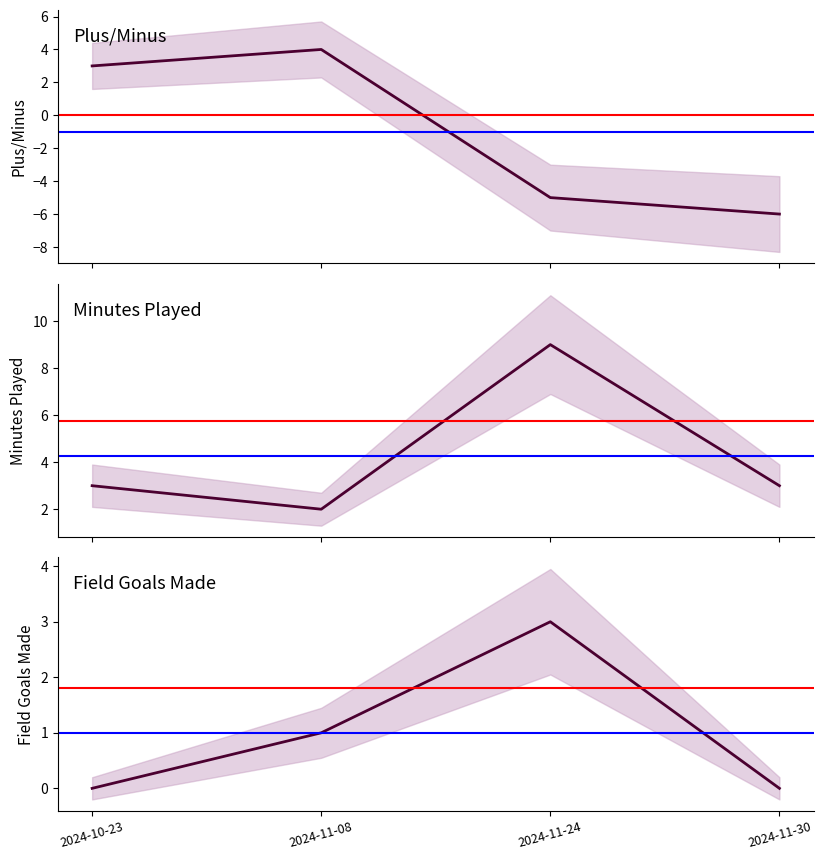

True or false: field_goals_made has more than 0 interior local peaks.

True